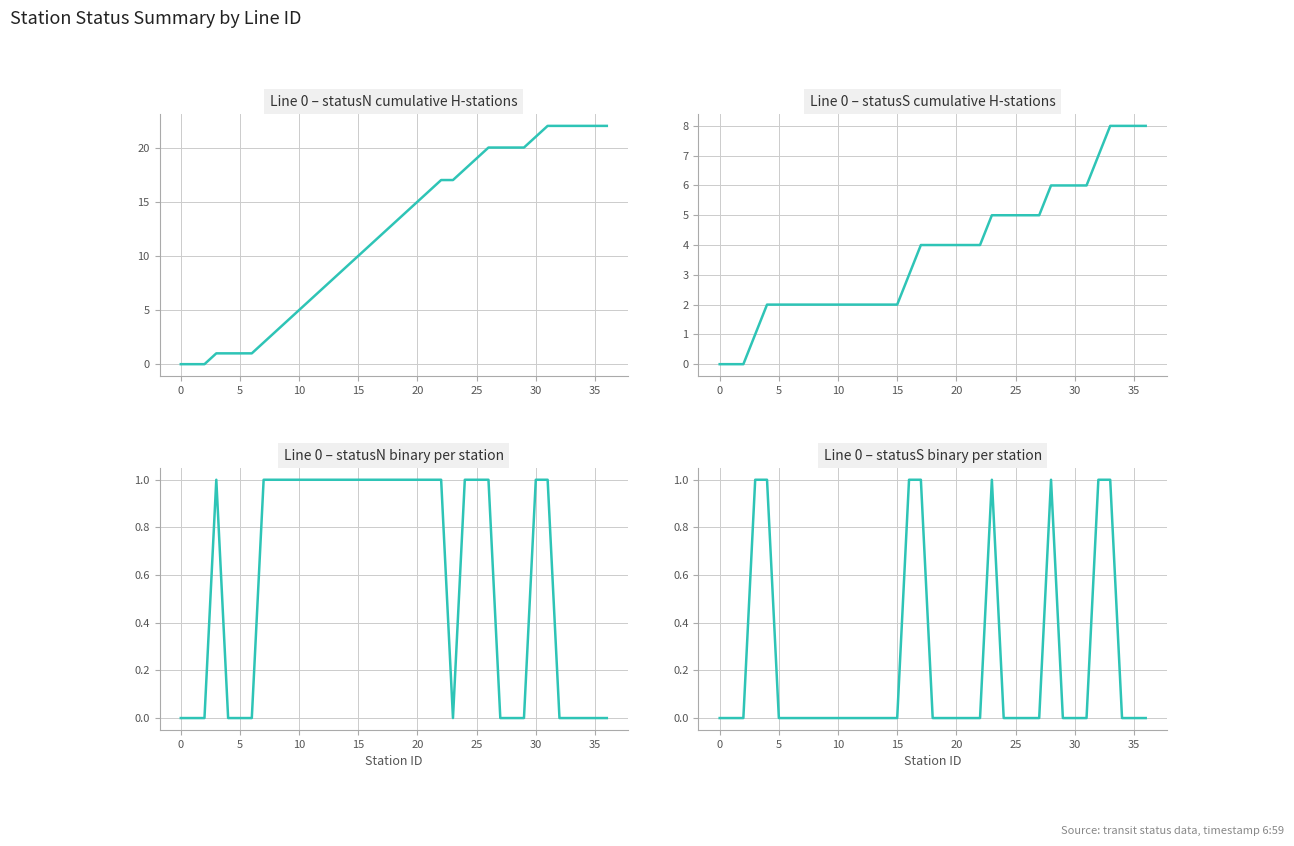

How many Line 0 statusS raw values are between 0 and 1?

37